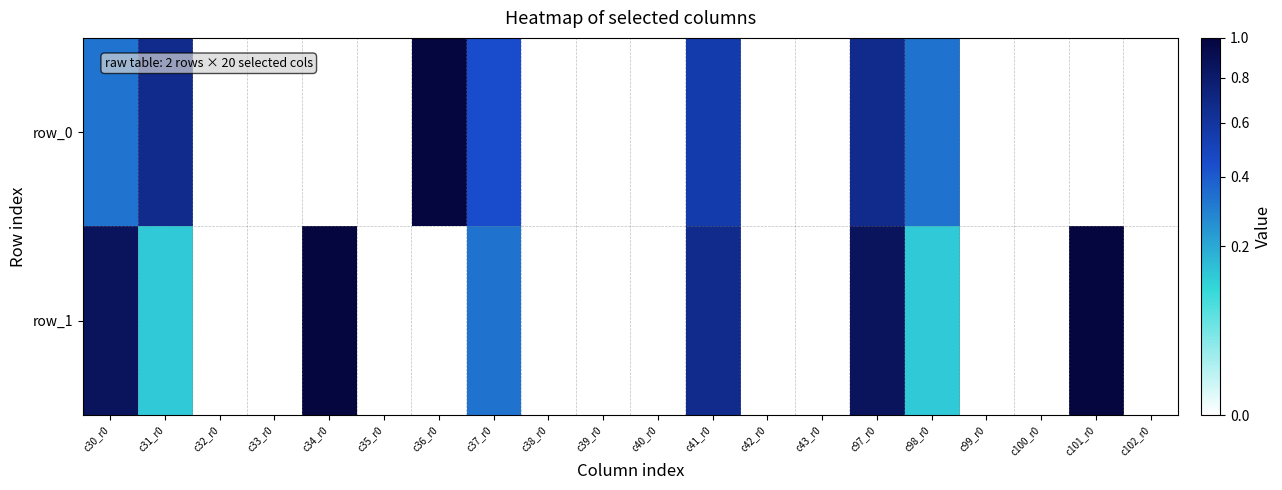

True or false: row_0 has a value of 0.0 at c42_r0.

True